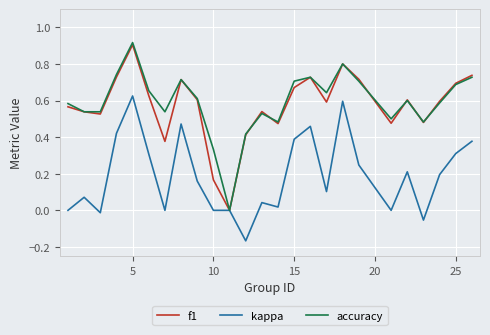

True or false: accuracy has more than 0 points higher than both neighbors.

True